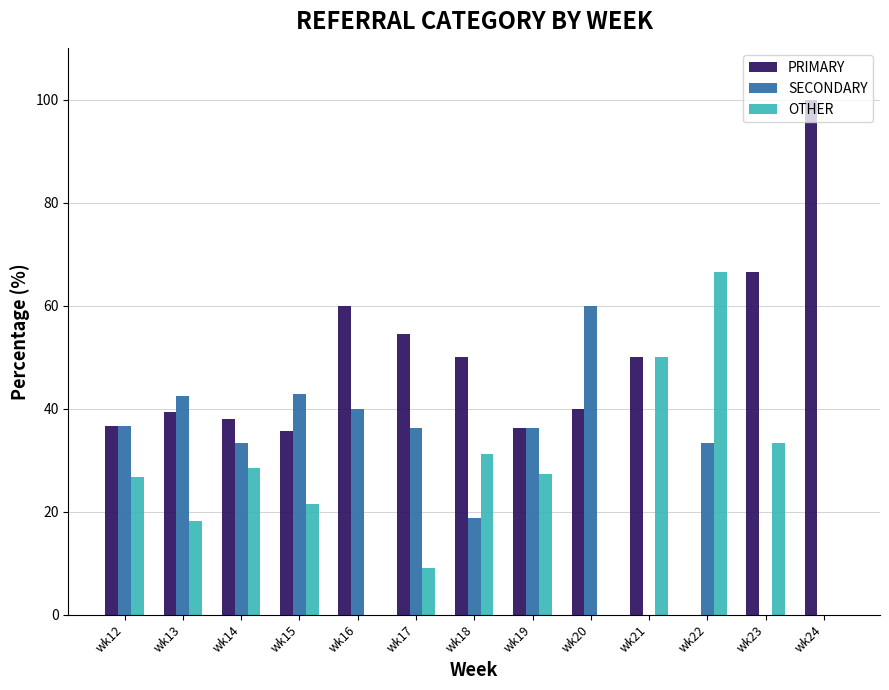

What is the total value across all series at wk14?

100.0